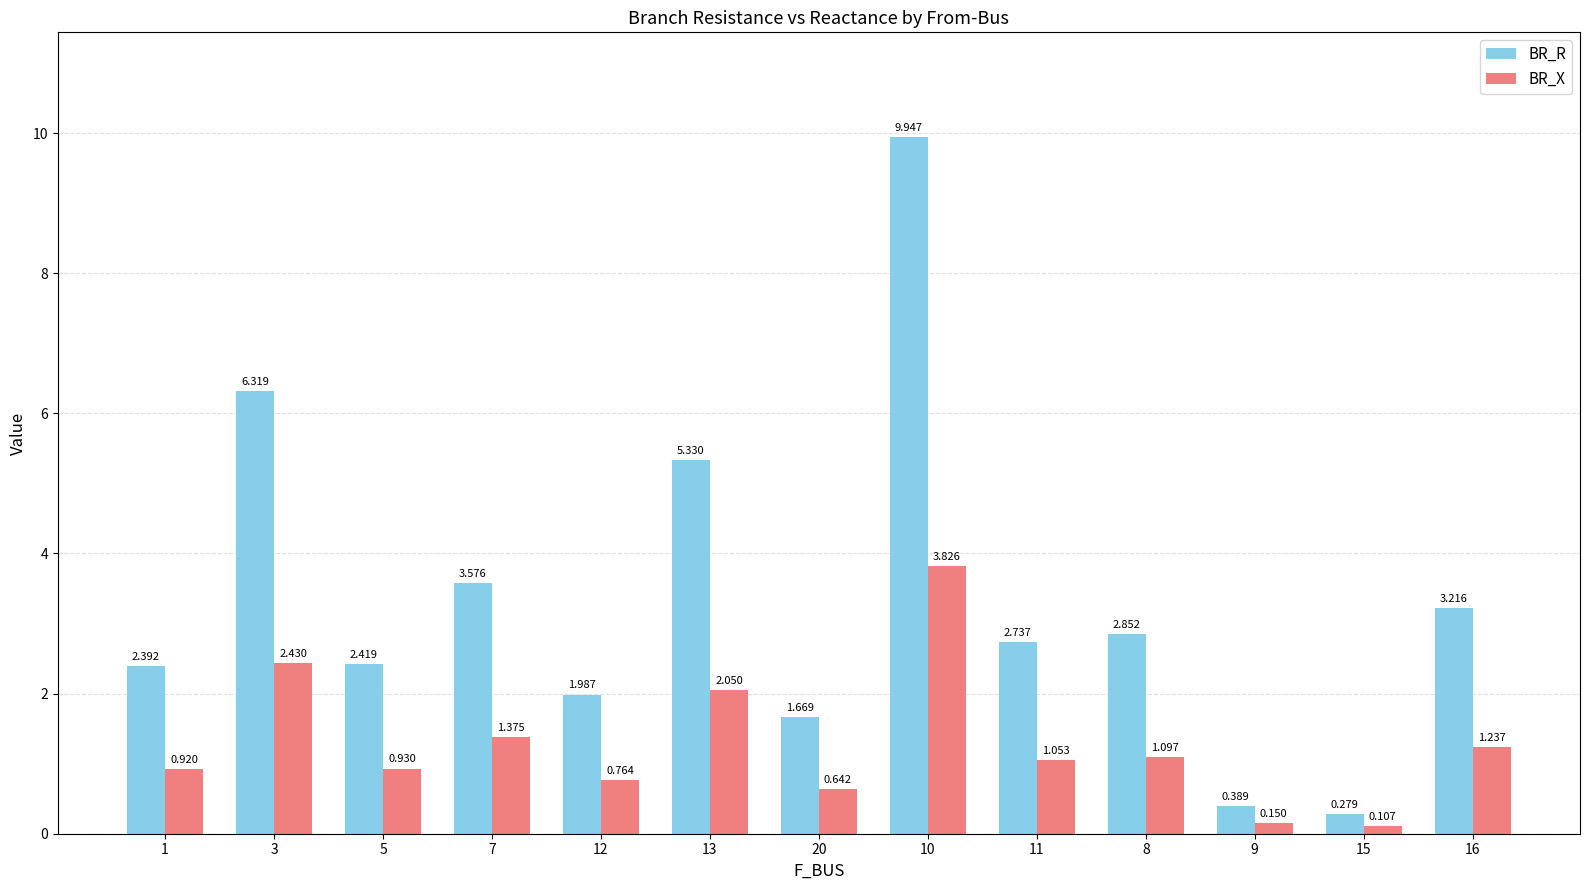

True or false: BR_R has a value of 4.2 at 8.

False